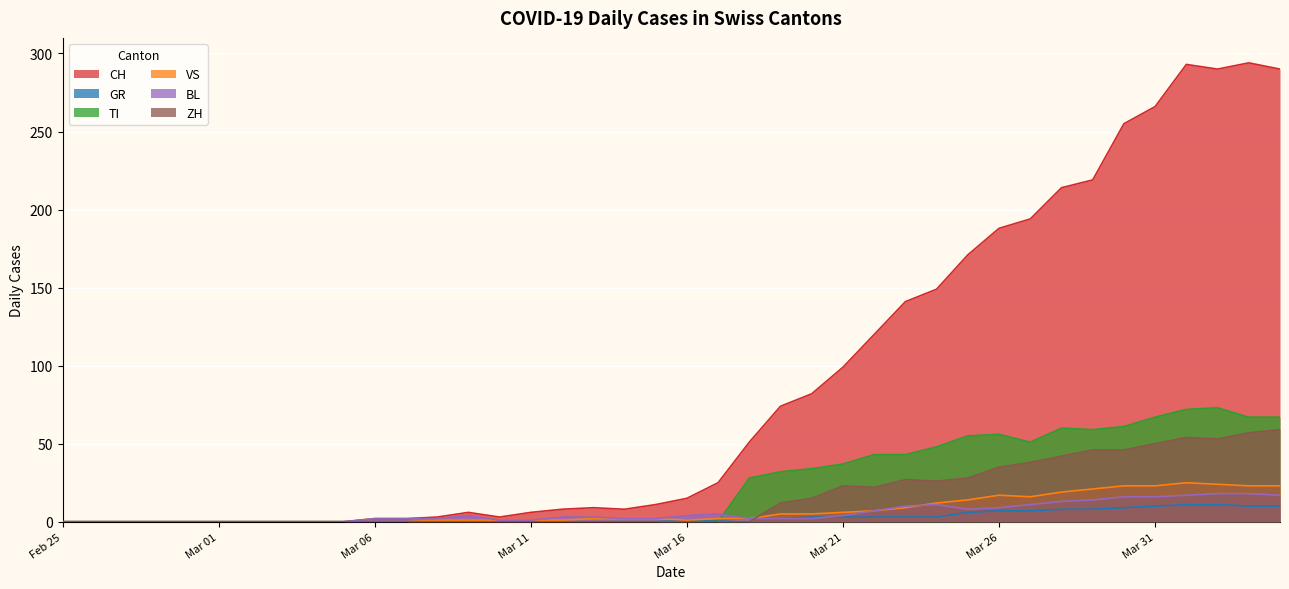

Rank the series at Mar 31 from highest to lowest value.

CH, TI, ZH, VS, BL, GR